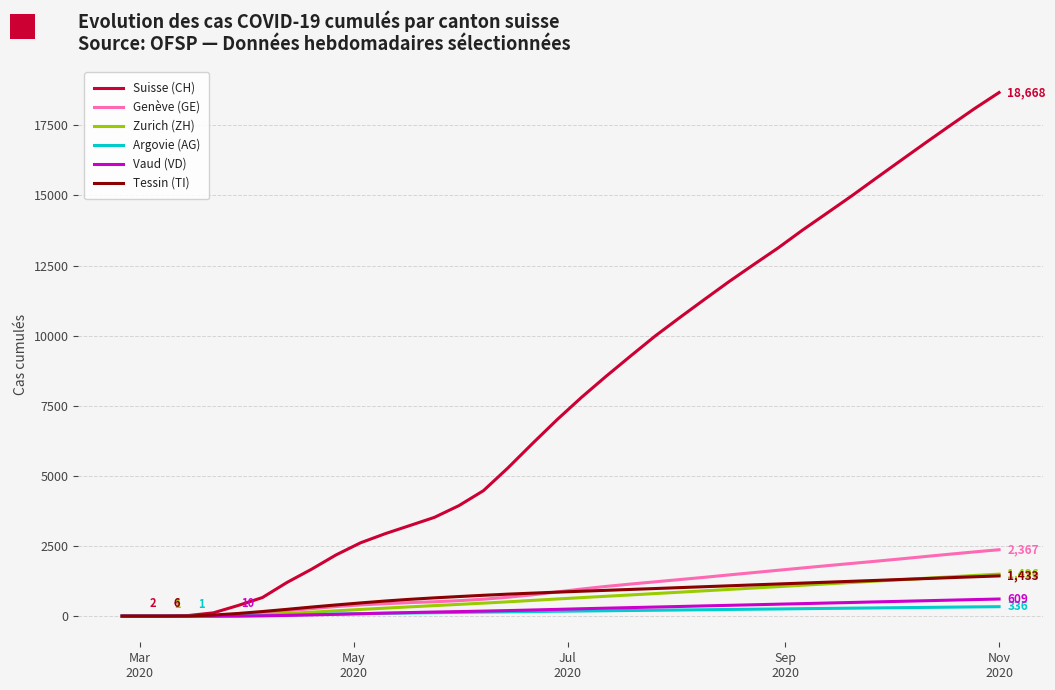

What is the greatest value displayed?

18668